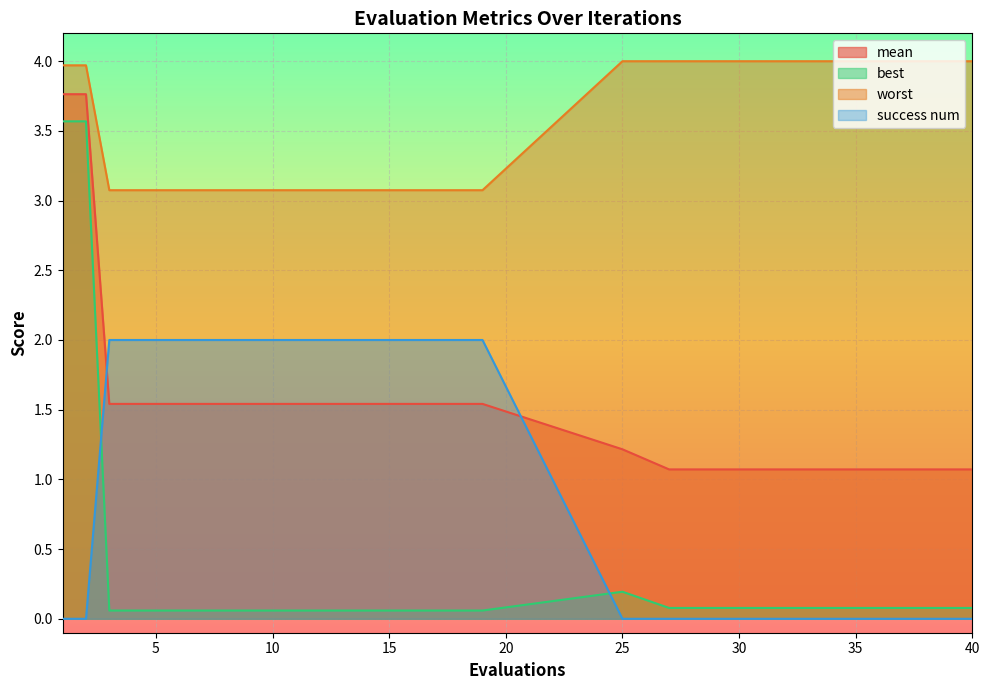

At which category is the sum across all series the highest?

1